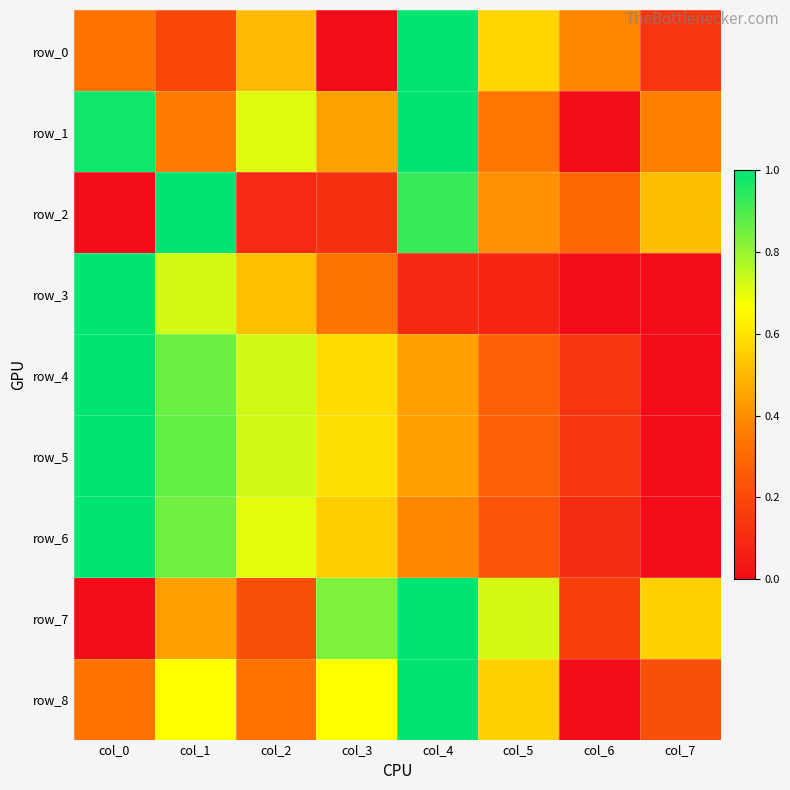

What is the maximum value shown in the chart?

1.0